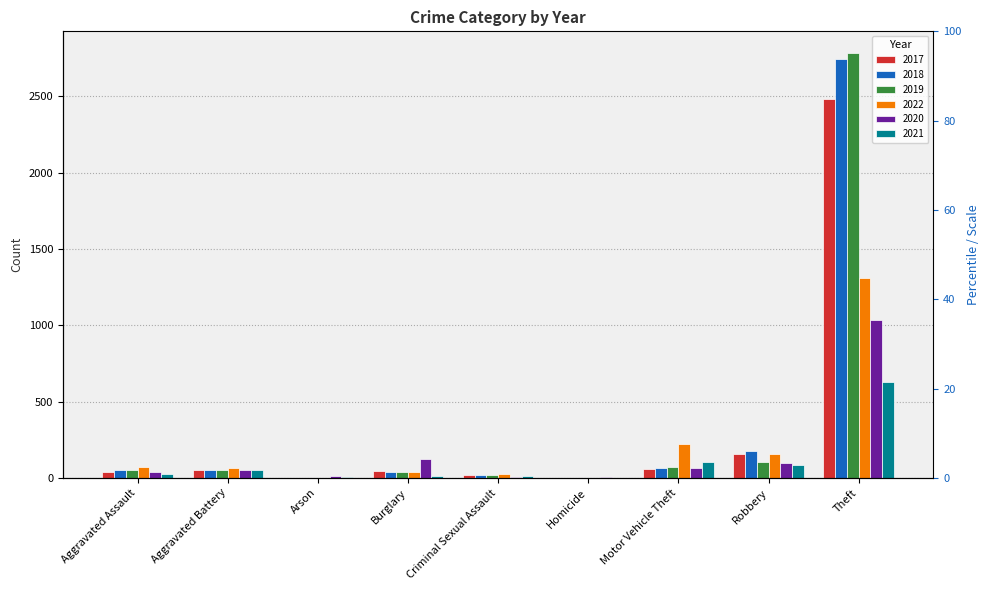

How many categories are shown in the chart?

9